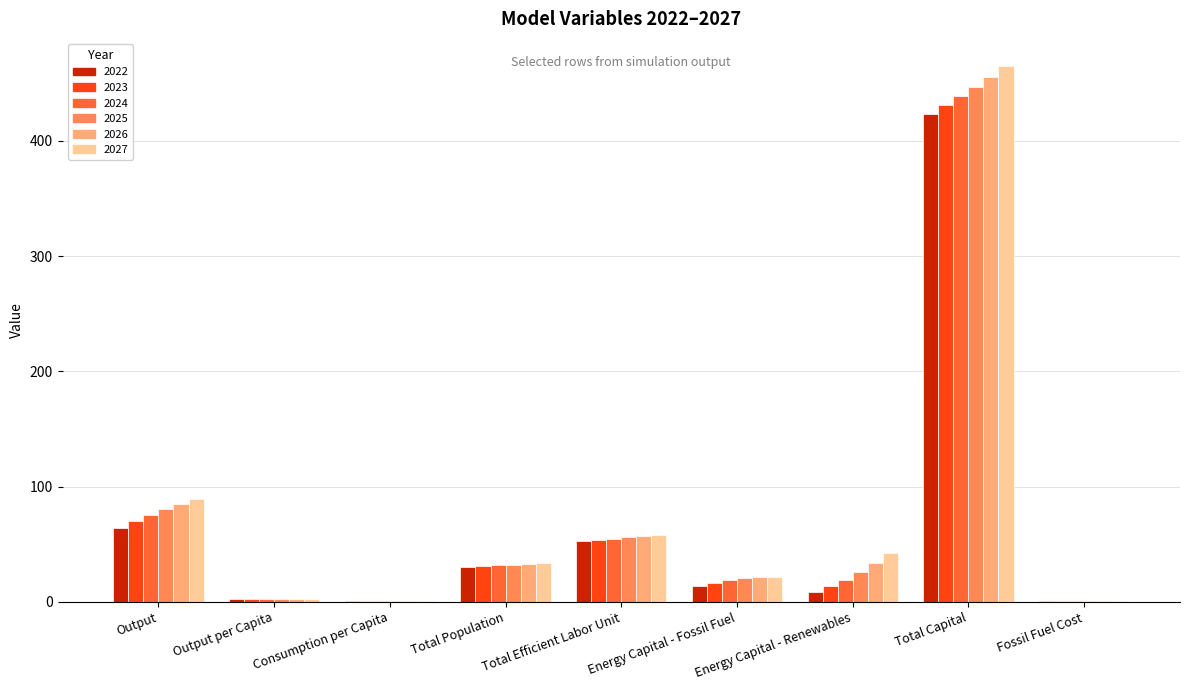

What is the sum of all 2027 values?

715.0